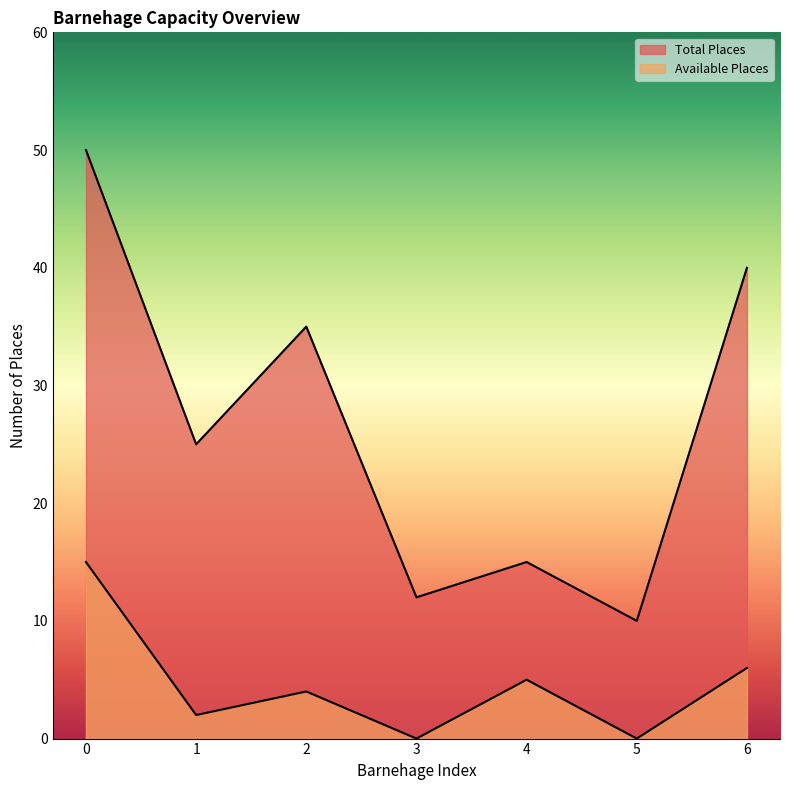

Is the value of Available Places at 6 greater than the value of Total Places at 3?

No